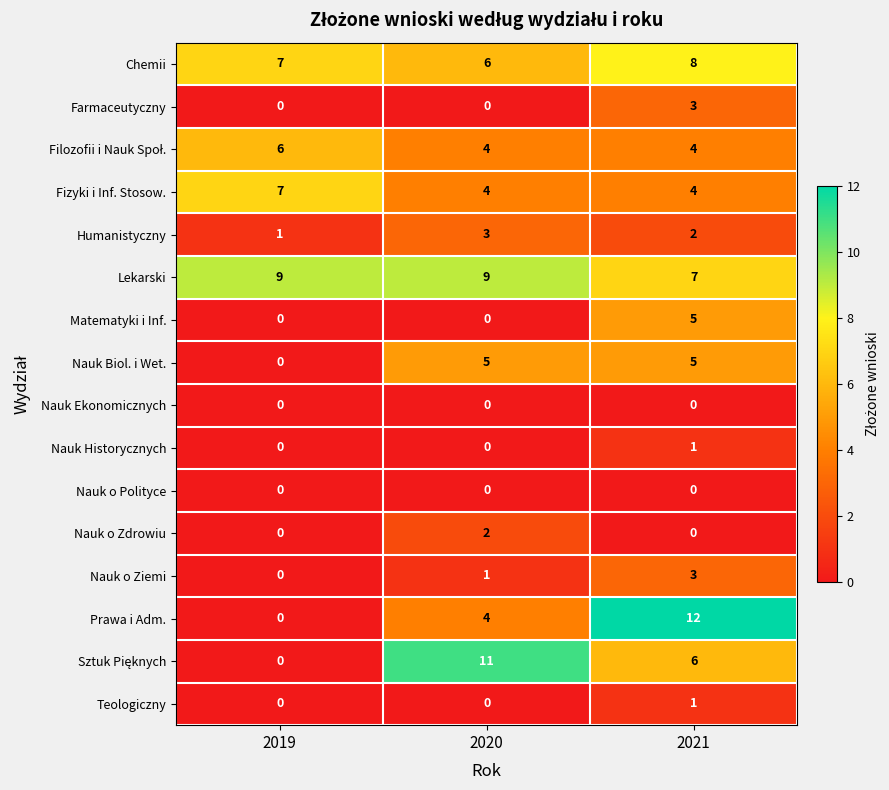

What is the sum of the Farmaceutyczny values at 2020 and 2021?

3